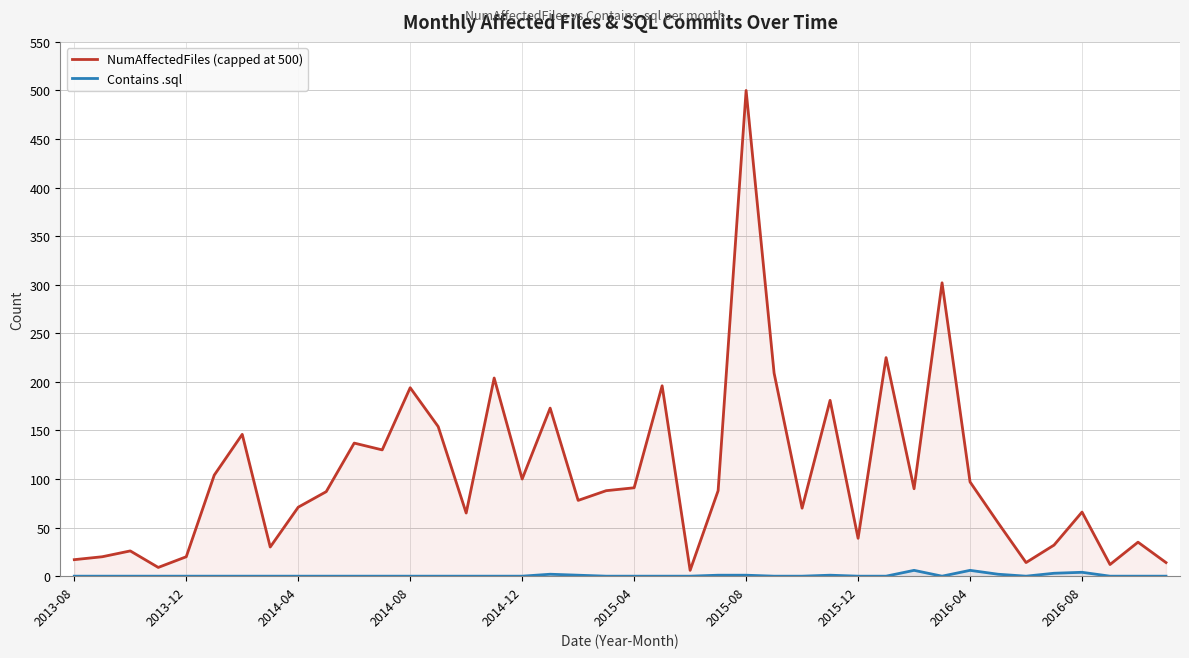

Reading left to right, extract all data points from this chart.

NumAffectedFiles (capped at 500): 17	20	26	9	20	104	146	30	71	87	137	130	194	154	65	204	100	173	78	88	91	196	6	88	500	209	70	181	39	225	90	302	97	55	14	32	66	12	35	14
Contains .sql: 0	0	0	0	0	0	0	0	0	0	0	0	0	0	0	0	0	2	1	0	0	0	0	1	1	0	0	1	0	0	6	0	6	2	0	3	4	0	0	0